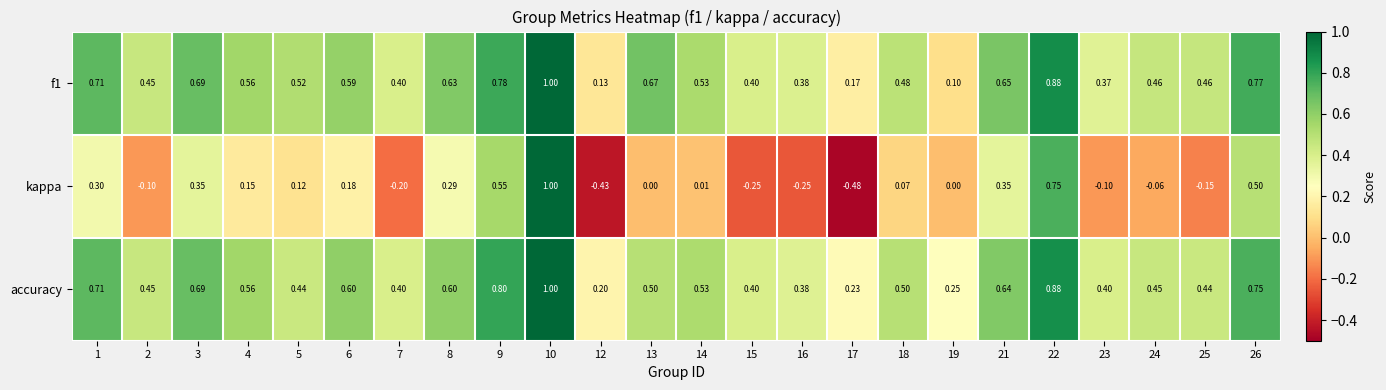

Which series changed the most between 10 and 13?

kappa